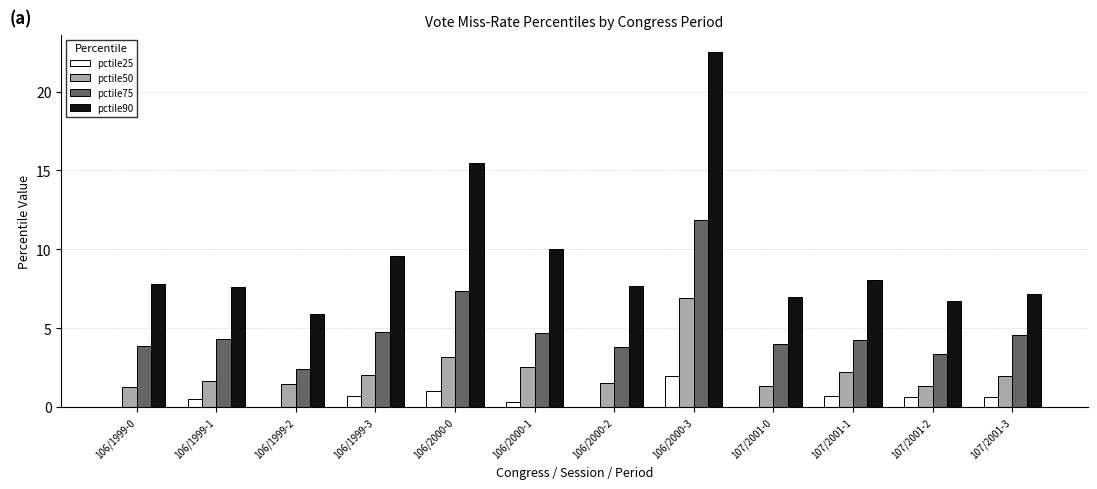

Which series has the largest total across all categories?

pctile90